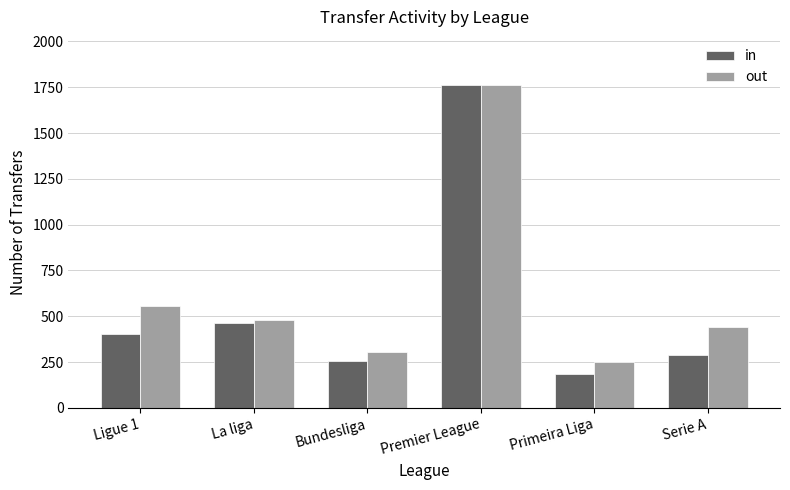

What is the average value of the out series?

632